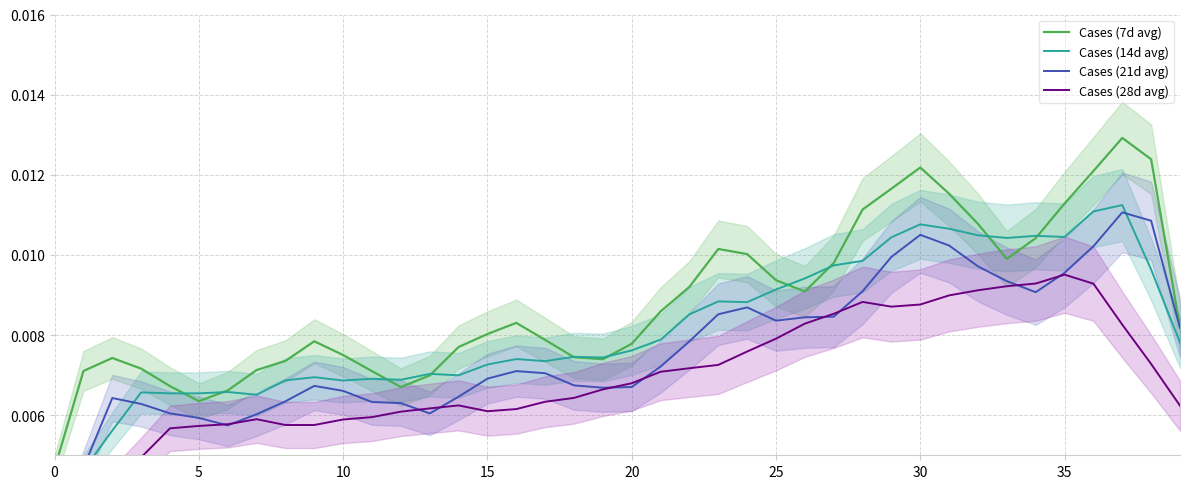

List the series in order of their peak value, lowest first.

Cases (28d avg), Cases (21d avg), Cases (14d avg), Cases (7d avg)